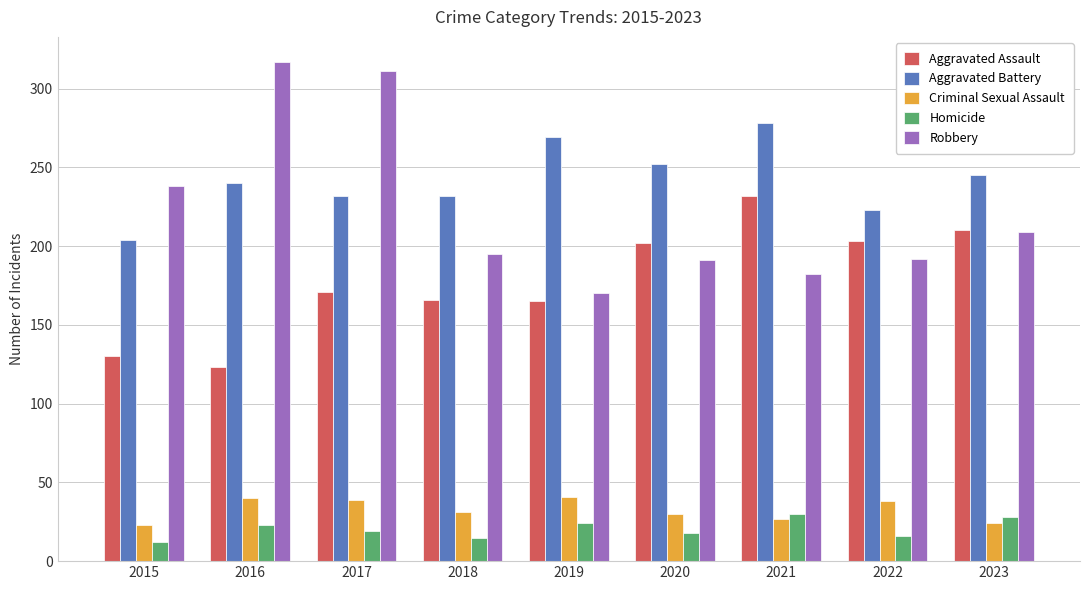

What is the difference between the maximum and second lowest values in the Aggravated Battery series?

55